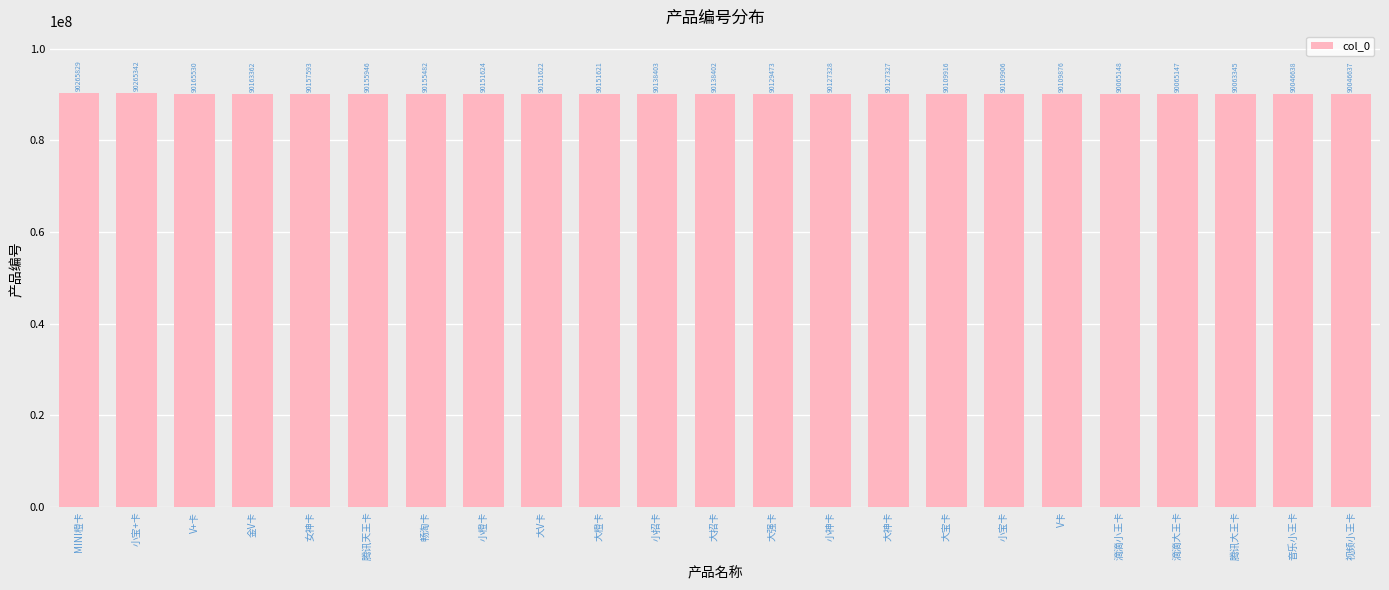

Reading left to right, list all the values displayed in this chart.

90265829	90265342	90165530	90163362	90157593	90155946	90155482	90151624	90151622	90151621	90138403	90138402	90129473	90127328	90127327	90109916	90109906	90109876	90065148	90065147	90063345	90046638	90046637